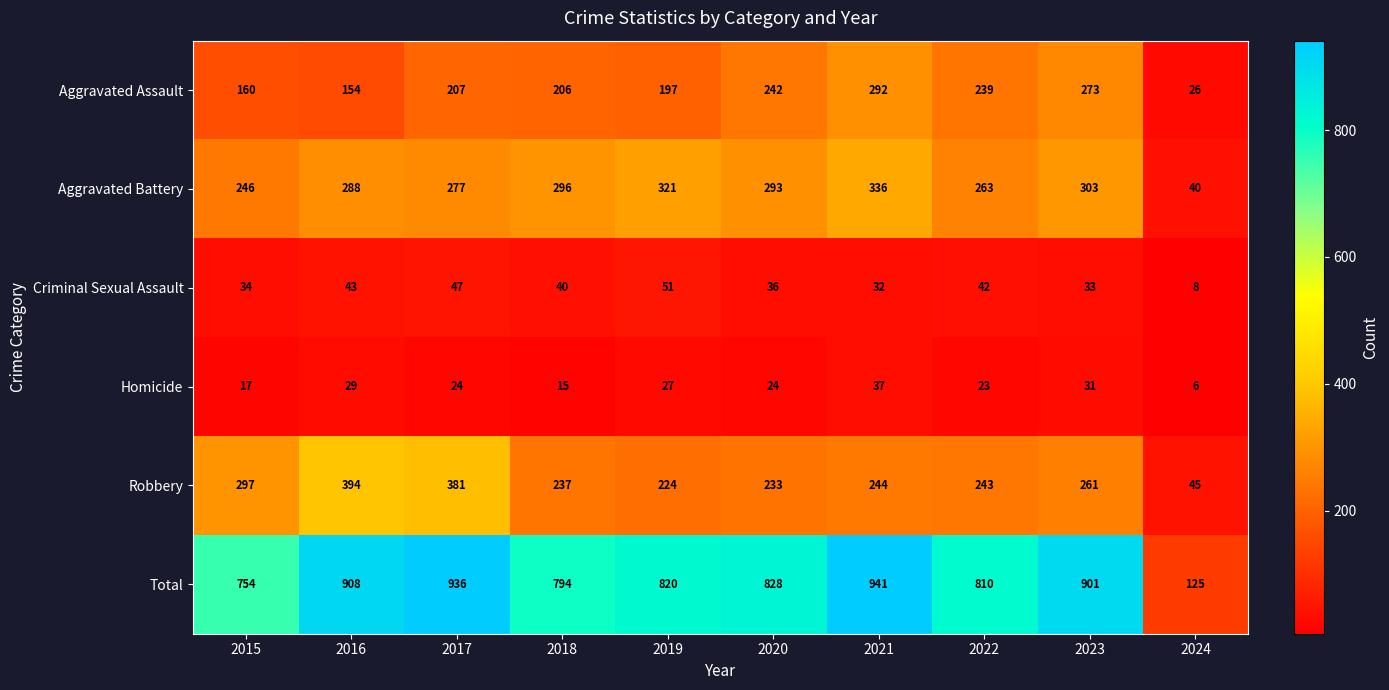

Which category has the highest value in the Criminal Sexual Assault series?

2019